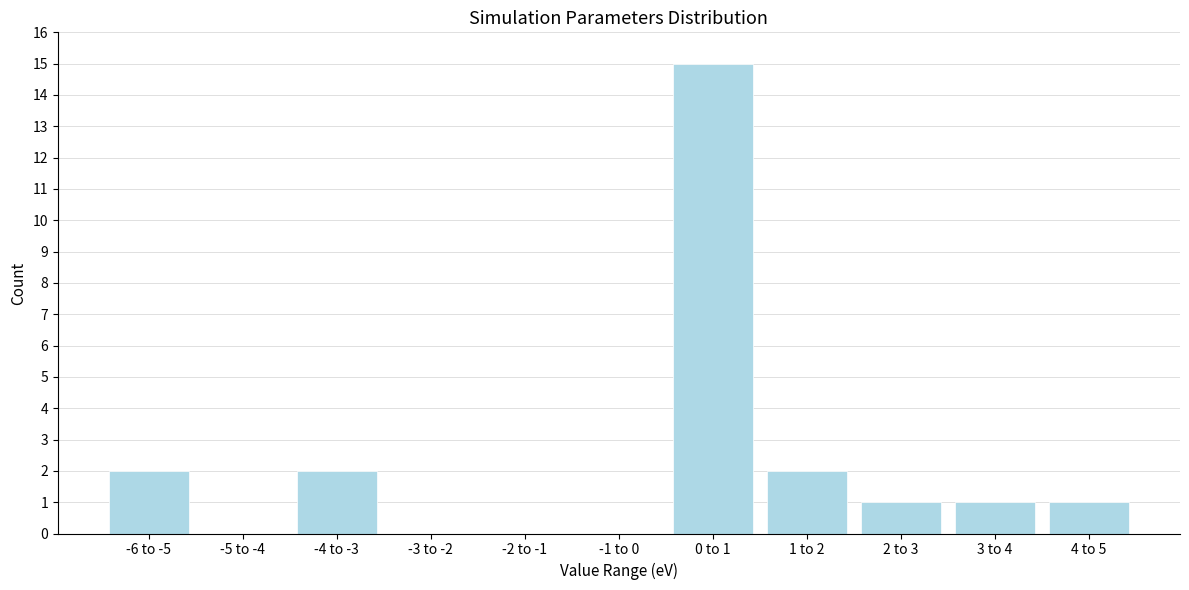

Reading left to right, what are all the values shown in this chart?

-6 to -5=2	-5 to -4=0	-4 to -3=2	-3 to -2=0	-2 to -1=0	-1 to 0=0	0 to 1=15	1 to 2=2	2 to 3=1	3 to 4=1	4 to 5=1